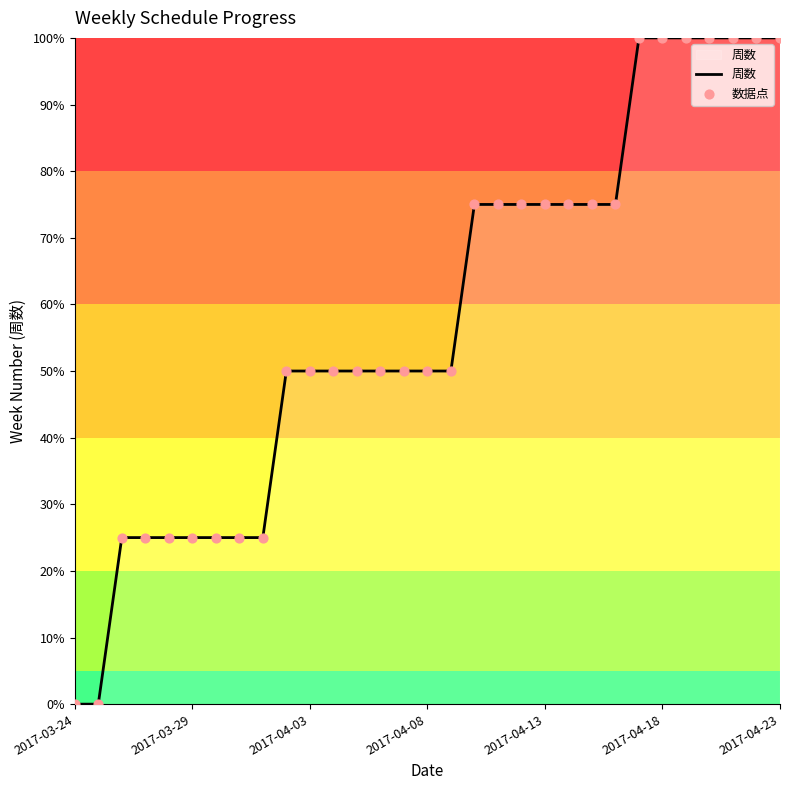

What is the greatest value displayed?

100